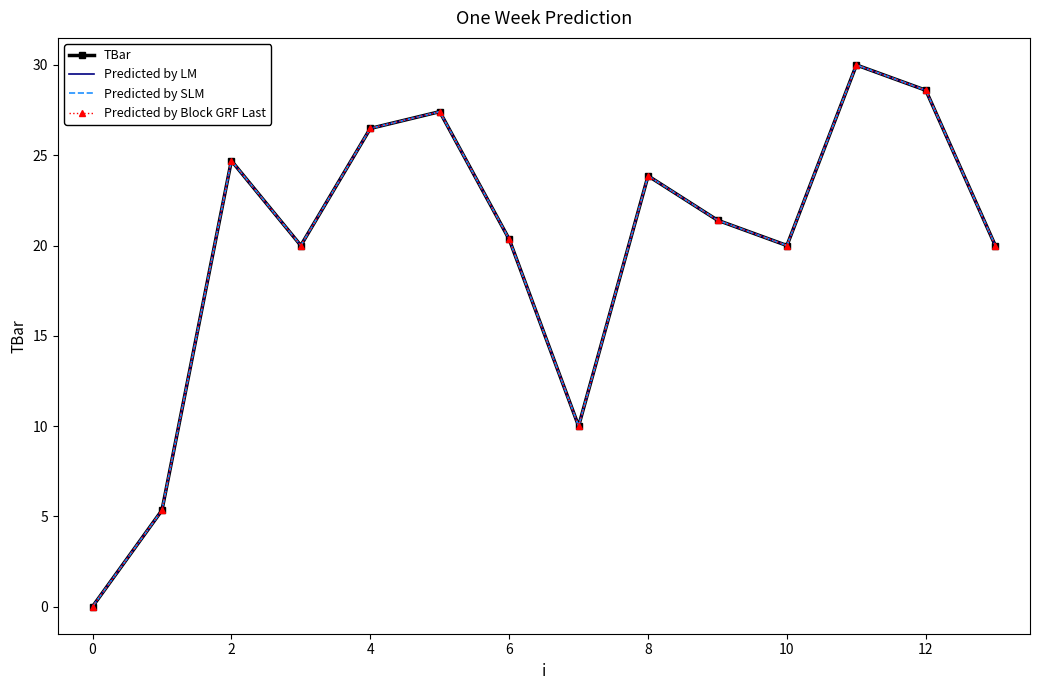

What is the average value of the Predicted by LM series?

19.9